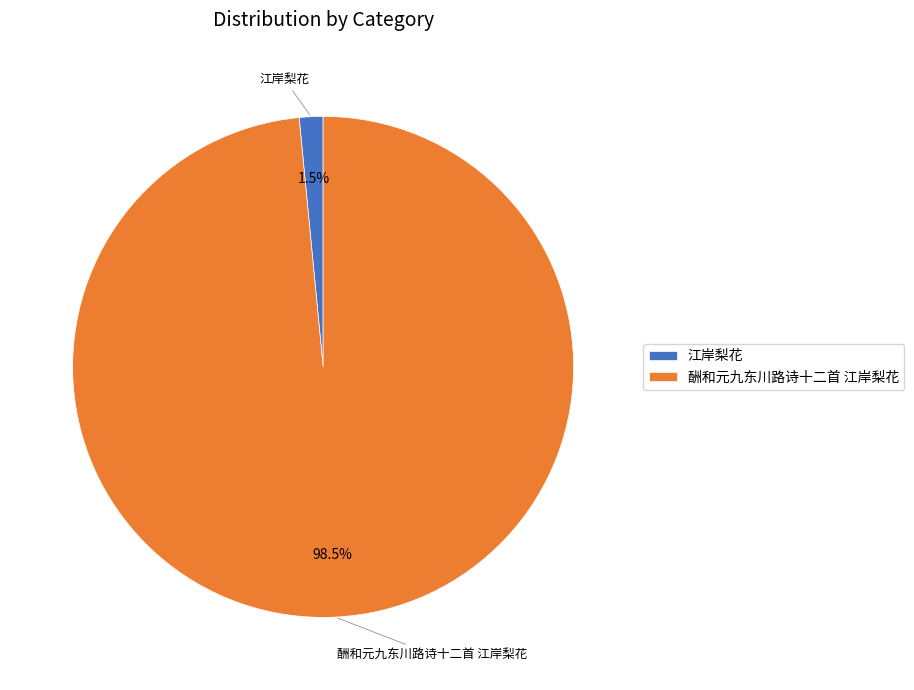

Is the sum of 酬和元九东川路诗十二首 江岸梨花 and 江岸梨花 greater than half?

Yes